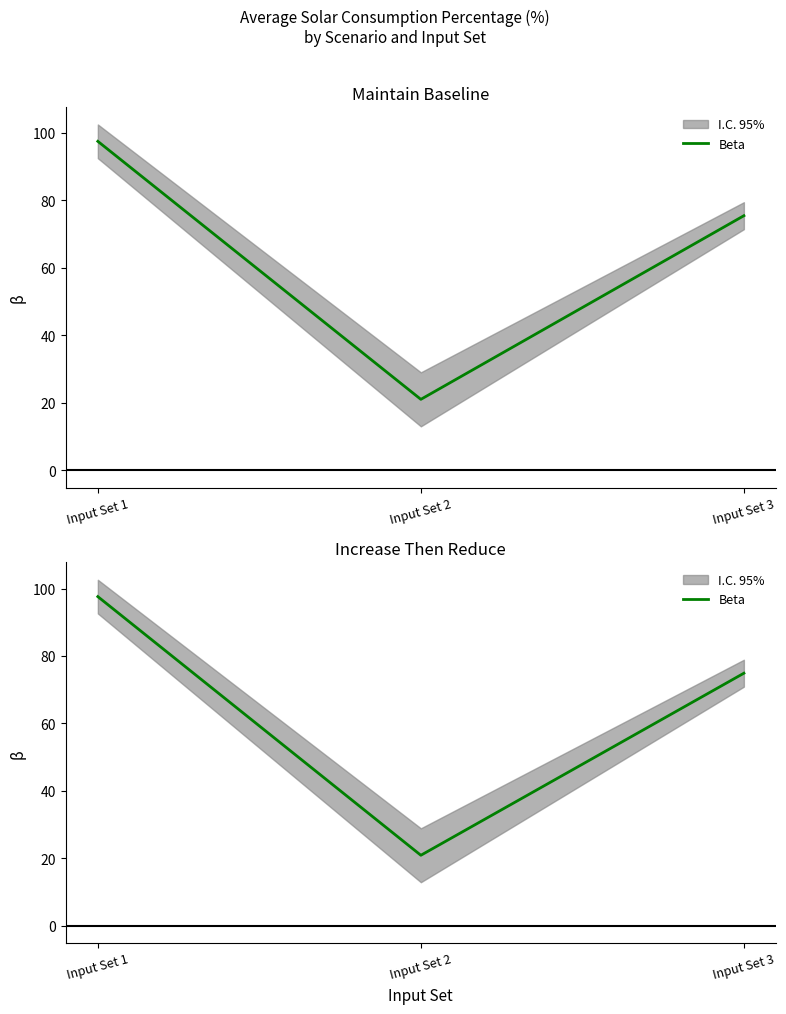

List the labels in order of value, largest first.

Input Set 1, Input Set 3, Input Set 2